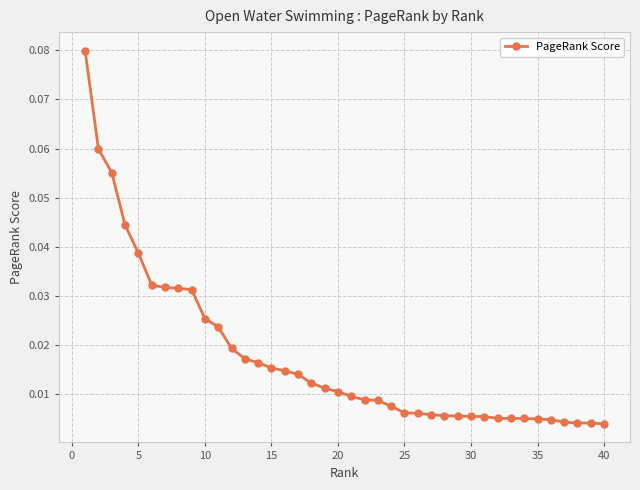

Is this an area chart (filled region under the line)?

No